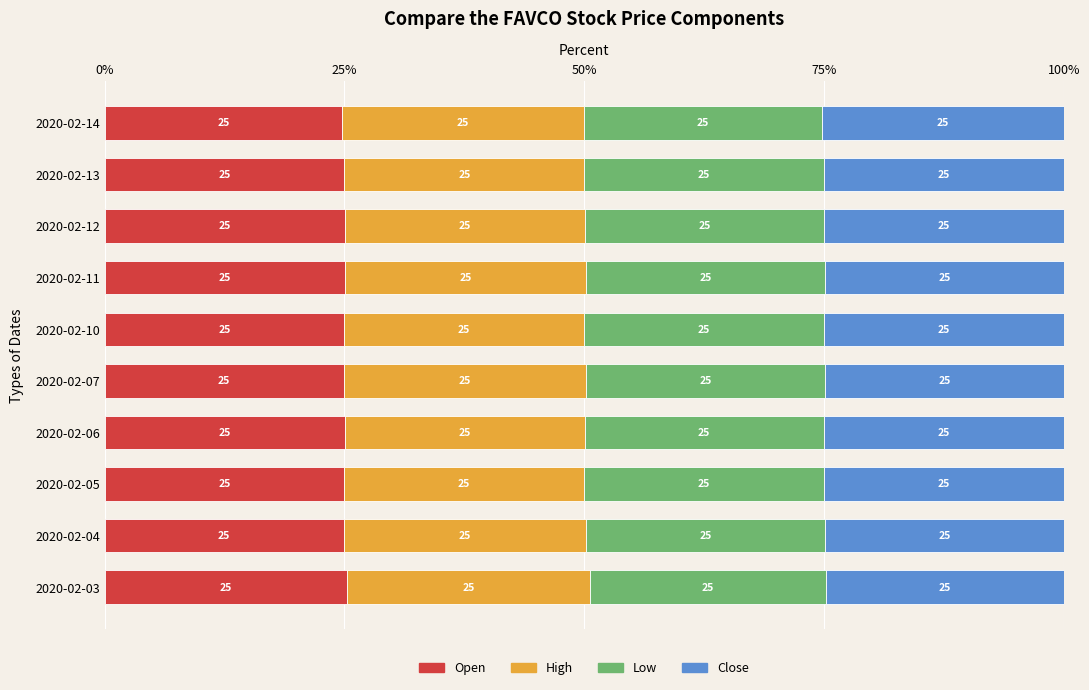

What is the average value of the Open series?

25.0